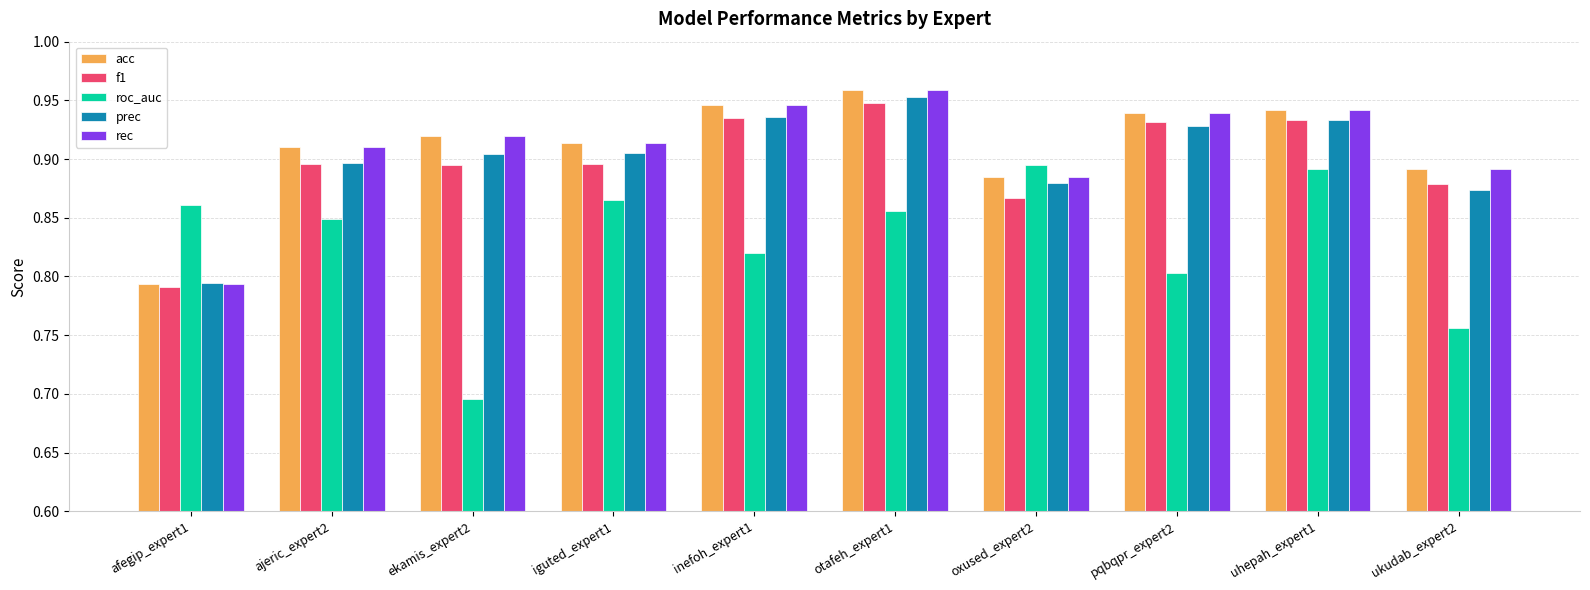

Does the chart contain stacked bars?

No